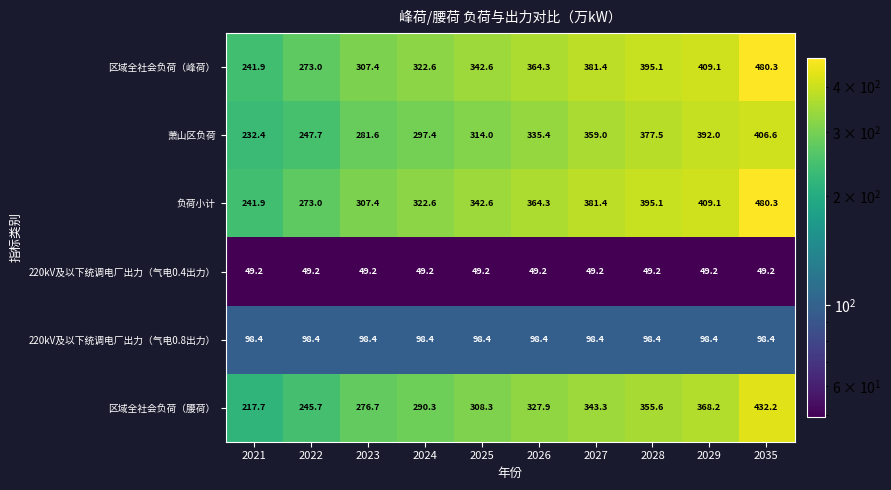

At which category is the sum across all series the highest?

2035